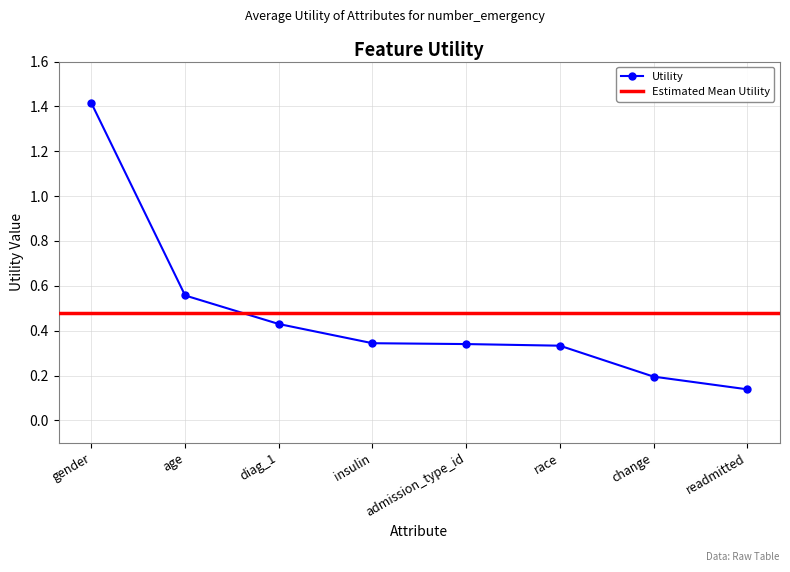

Reading right to left, extract all data points from this chart.

readmitted=0.1	change=0.2	race=0.3	admission_type_id=0.3	insulin=0.3	diag_1=0.4	age=0.6	gender=1.4